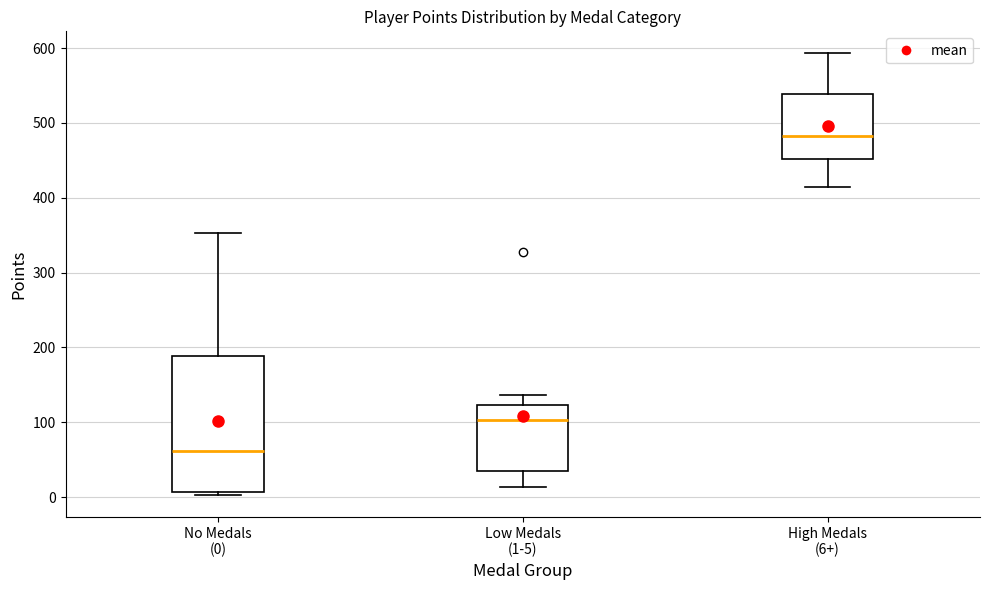

Comparing the boxes themselves (not the whiskers), which one is the tallest?

No Medals (0)